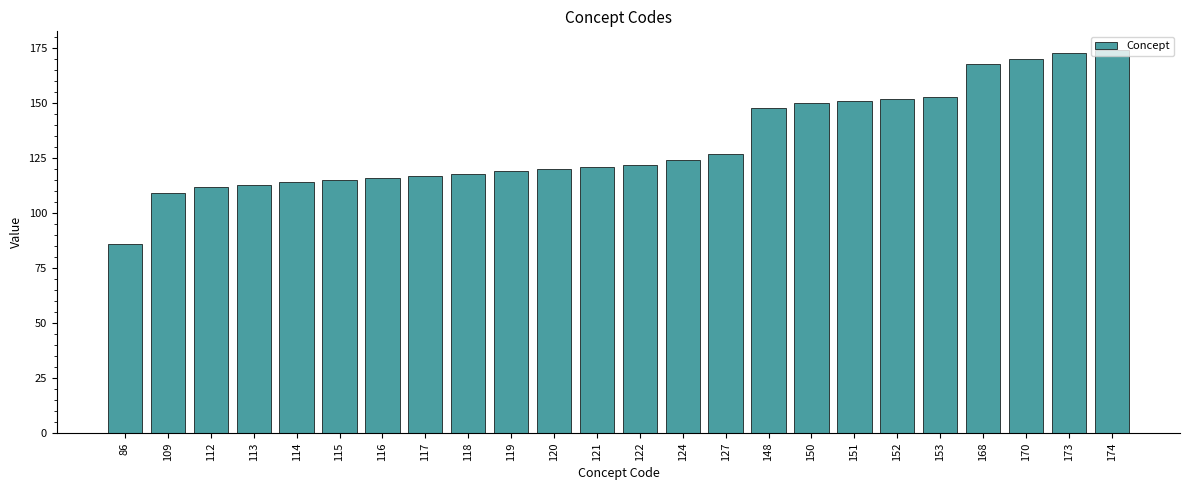

Reading right to left, extract all data points from this chart.

174=174	173=173	170=170	168=168	153=153	152=152	151=151	150=150	148=148	127=127	124=124	122=122	121=121	120=120	119=119	118=118	117=117	116=116	115=115	114=114	113=113	112=112	109=109	86=86